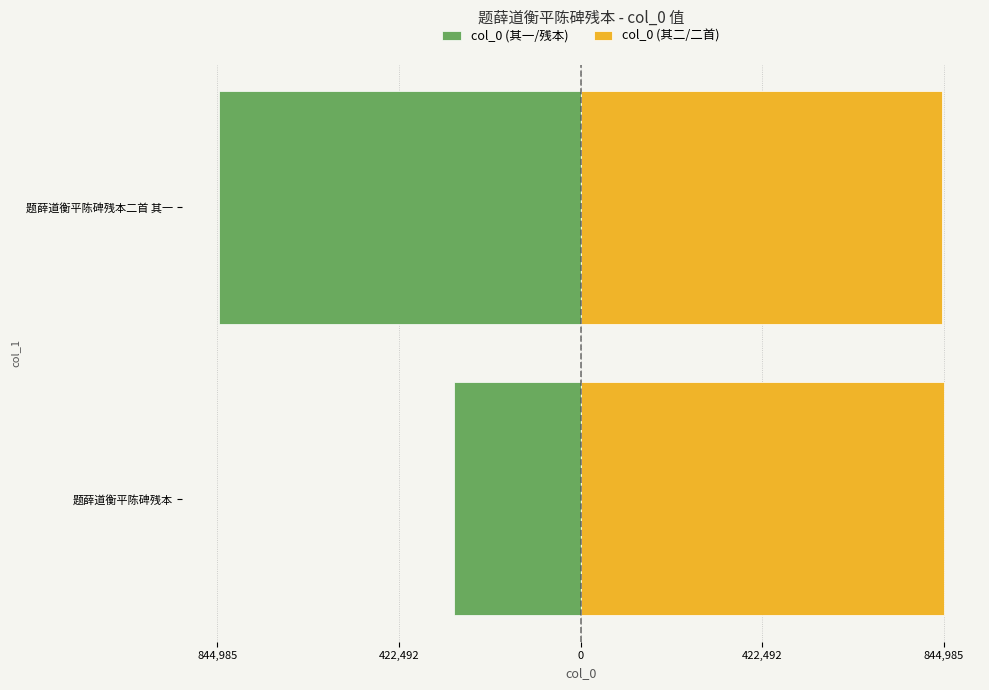

Read the col_0 (其一/残本) value at 844,985, to the nearest 10.

-295160